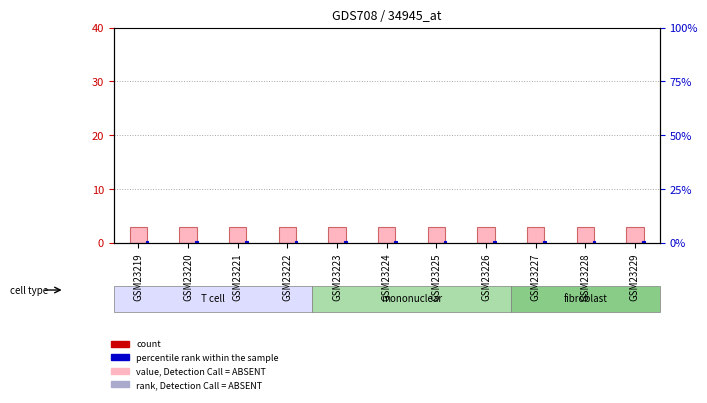

At which category is the sum across all series the highest?

GSM23219